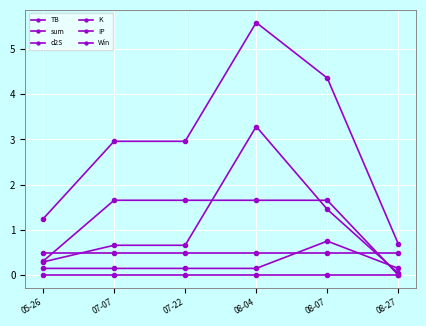

Reading left to right, list all the values displayed in this chart.

TB: 0.3	0.7	0.7	3.3	1.5	0.0
sum: 1.2	3.0	3.0	5.6	4.4	0.7
d2S: 0.3	1.7	1.7	1.7	1.7	0.0
K: 0.1	0.1	0.1	0.1	0.8	0.1
IP: 0.5	0.5	0.5	0.5	0.5	0.5
Win: 0.0	0.0	0.0	0.0	0.0	0.0